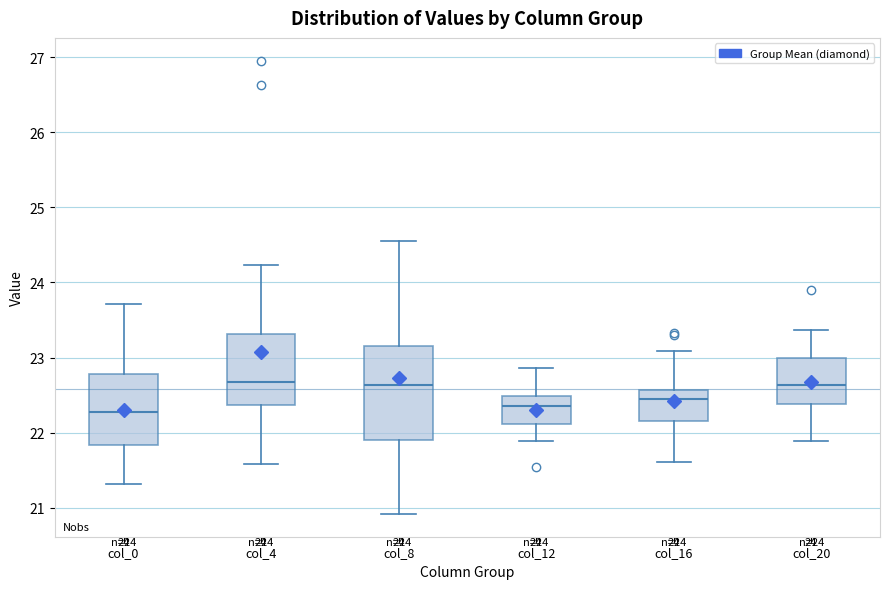

Which box is the tallest, from its lower edge to its upper edge?

col_8